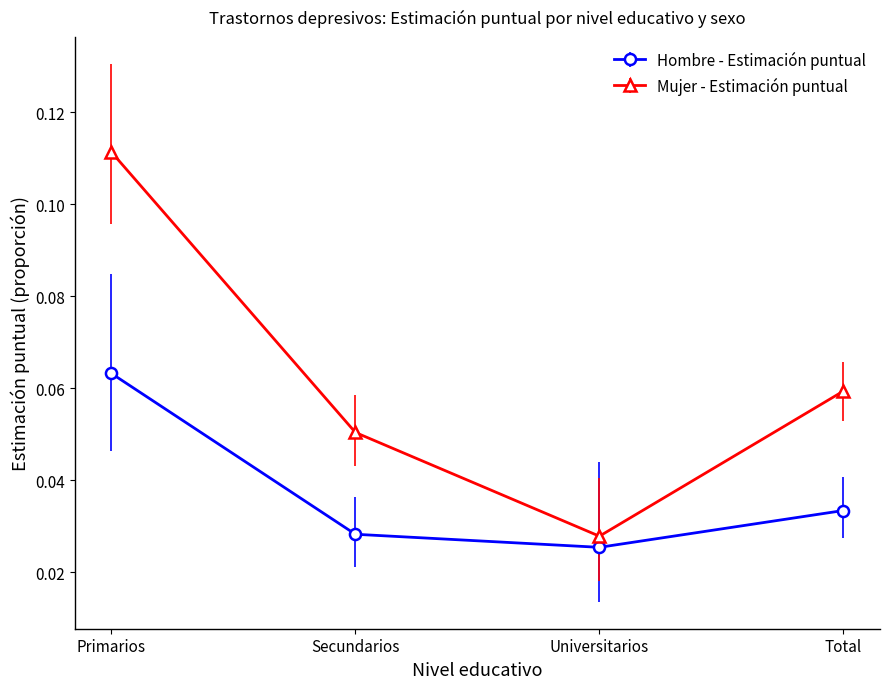

The Mujer - Estimación puntual series shows 0.2 at Primarios. True or false?

False